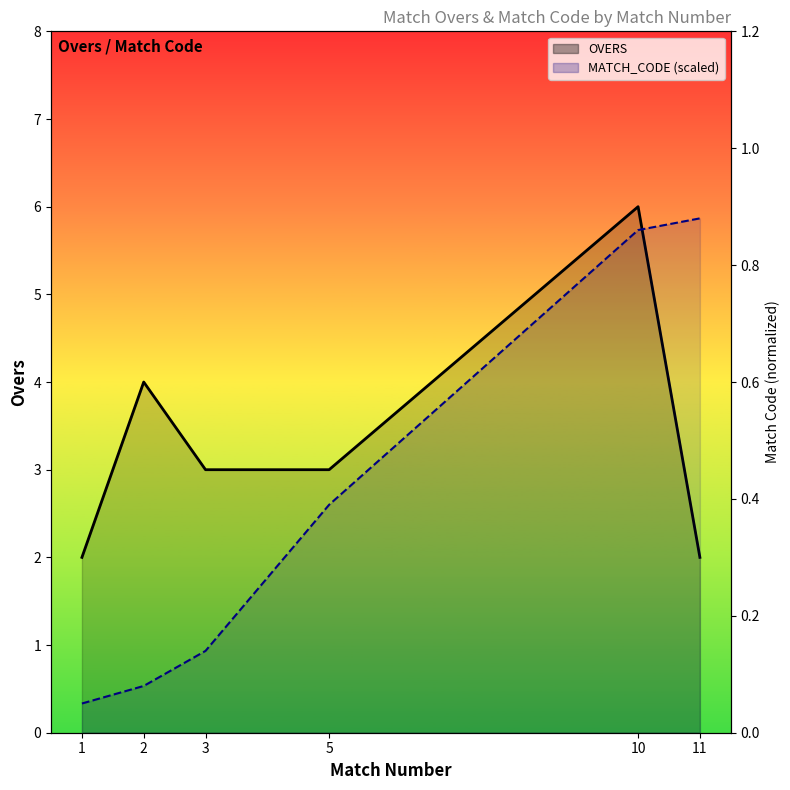

What is the difference between the maximum and second lowest values in the OVERS series?

4.0